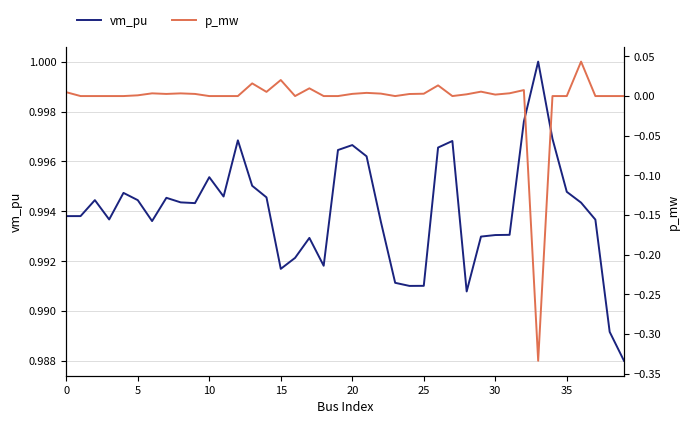

True or false: vm_pu has a value of 1.4 at 14.

False